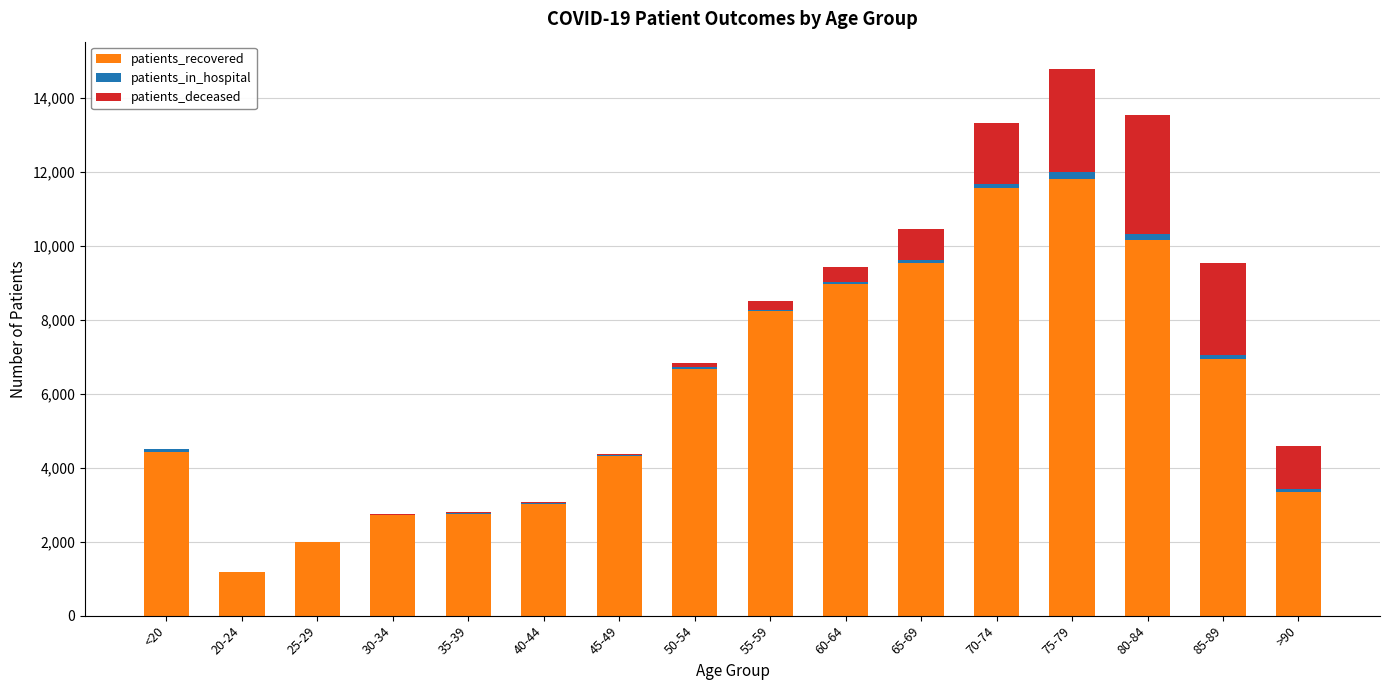

At which category is the sum across all series the highest?

75-79